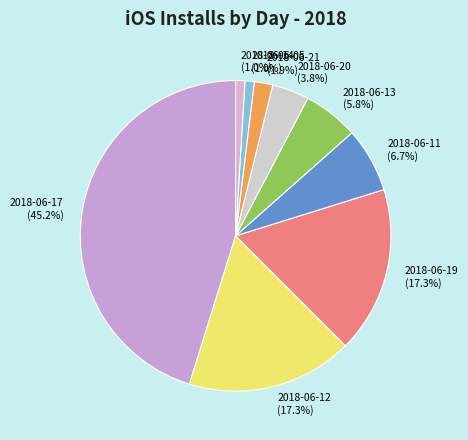

Is the sum of 2018-06-05 and 2018-06-17 greater than half?

No